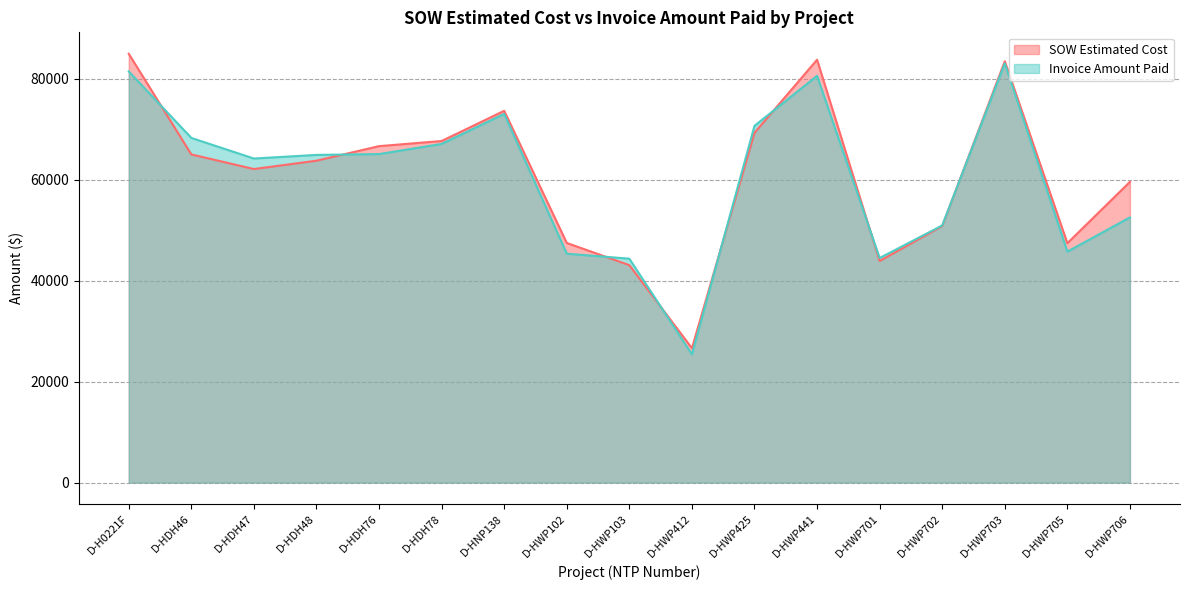

How many interior local valleys does the Invoice Amount Paid series have?

4